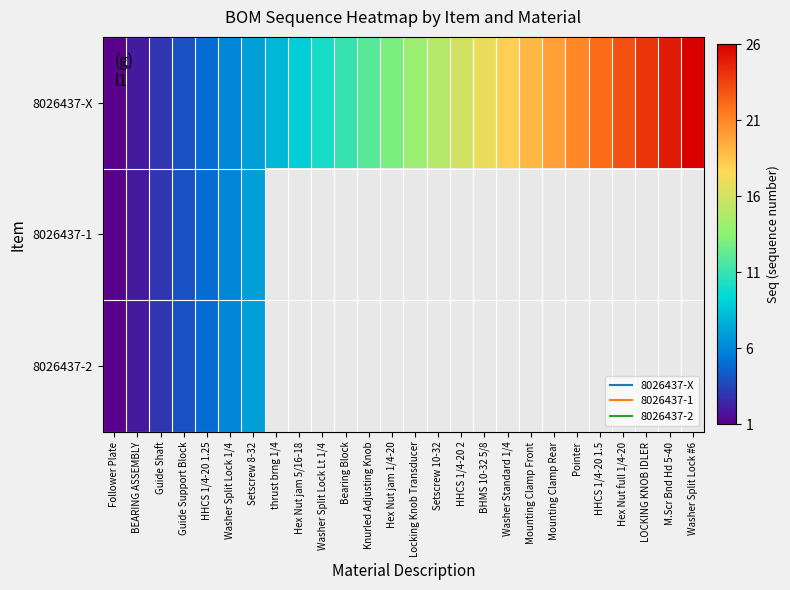

What is the smallest value displayed?

1.0